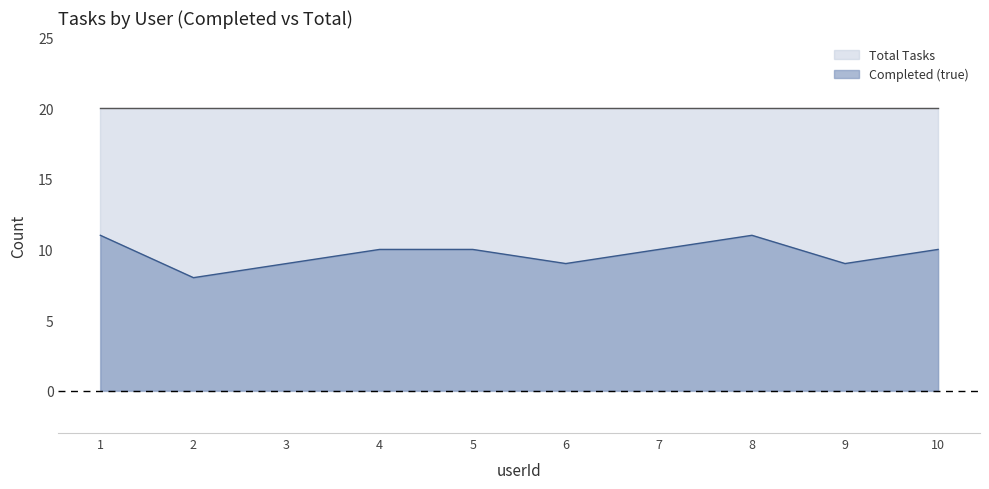

What is the difference between the completed_true values at 5 and 9?

1